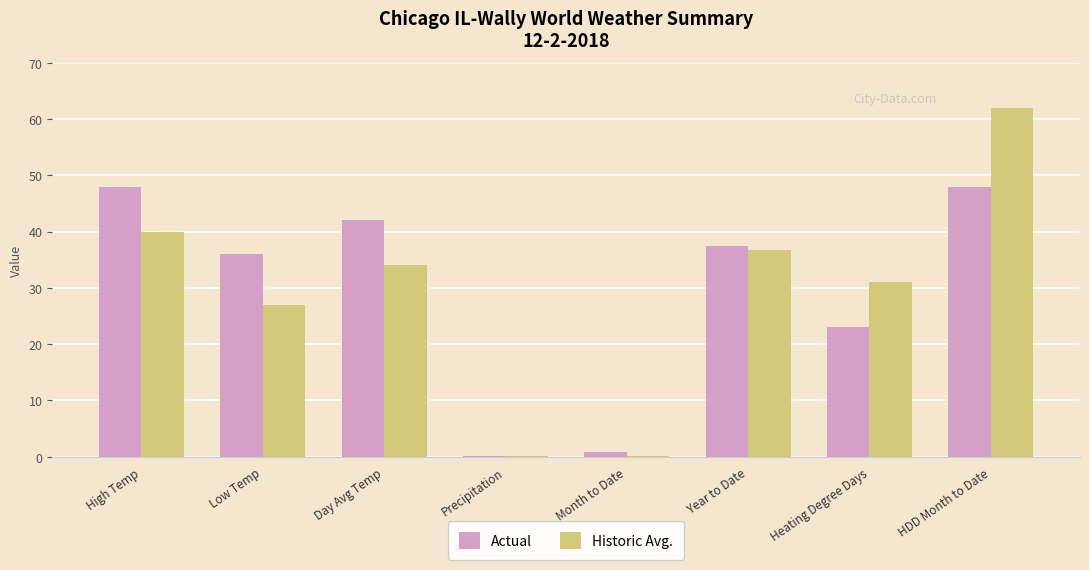

True or false: Historic Avg. has a value of 11.7 at Low Temp.

False